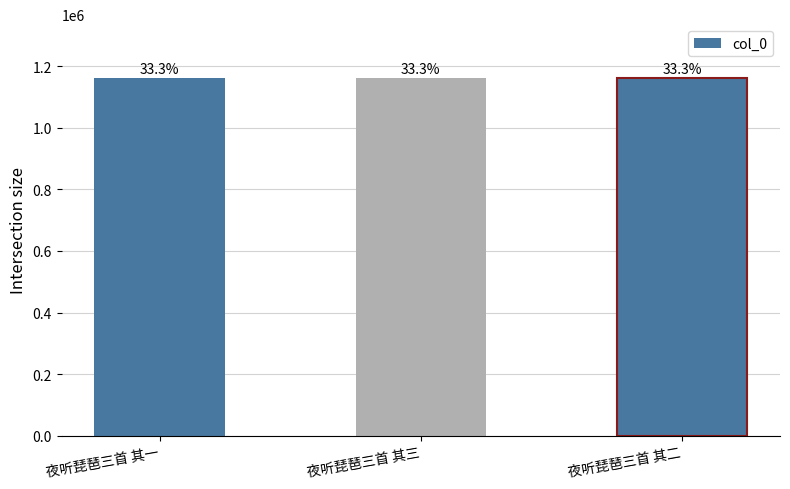

What is the ratio of the value at 夜听琵琶三首 其二 to the value at 夜听琵琶三首 其一?

1.0